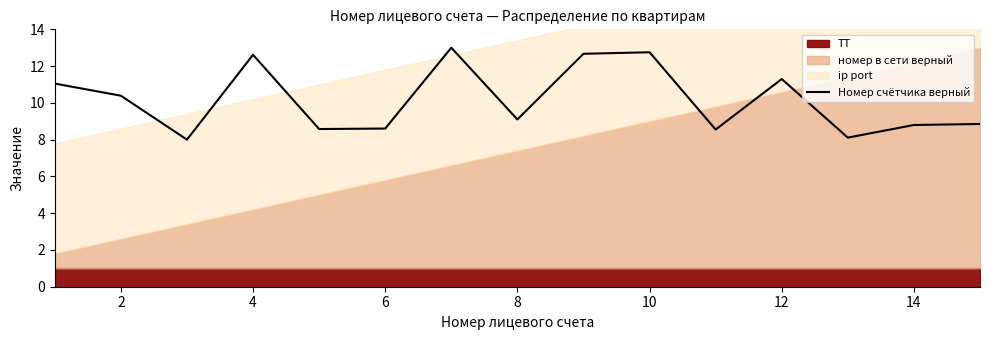

Is it true that Номер счётчика верный equals 12.8 at 10?

True